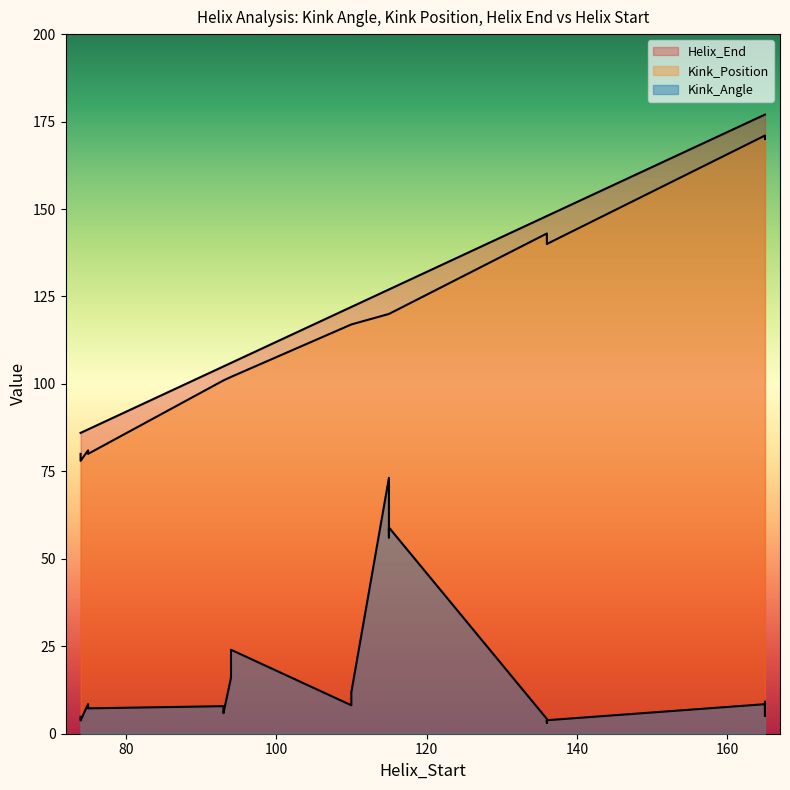

At which category does Helix_End reach its first local peak?

165